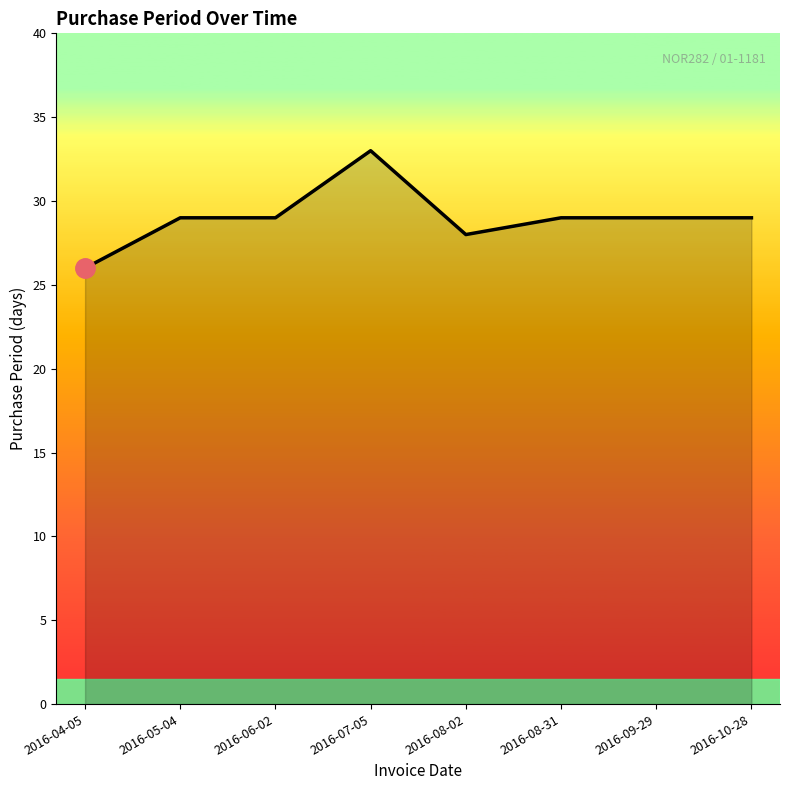

Which category has the highest value across all series?

2016-07-05